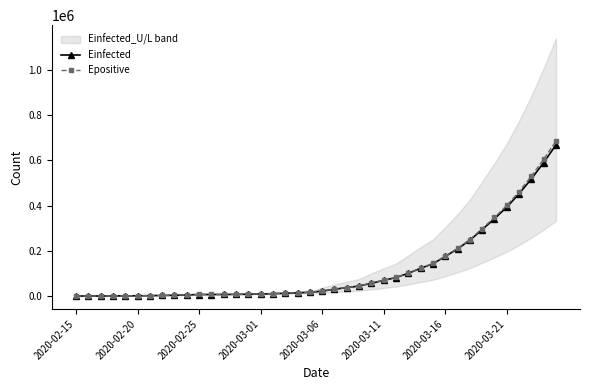

What is the approximate value of Epositive at 21?

30836.6